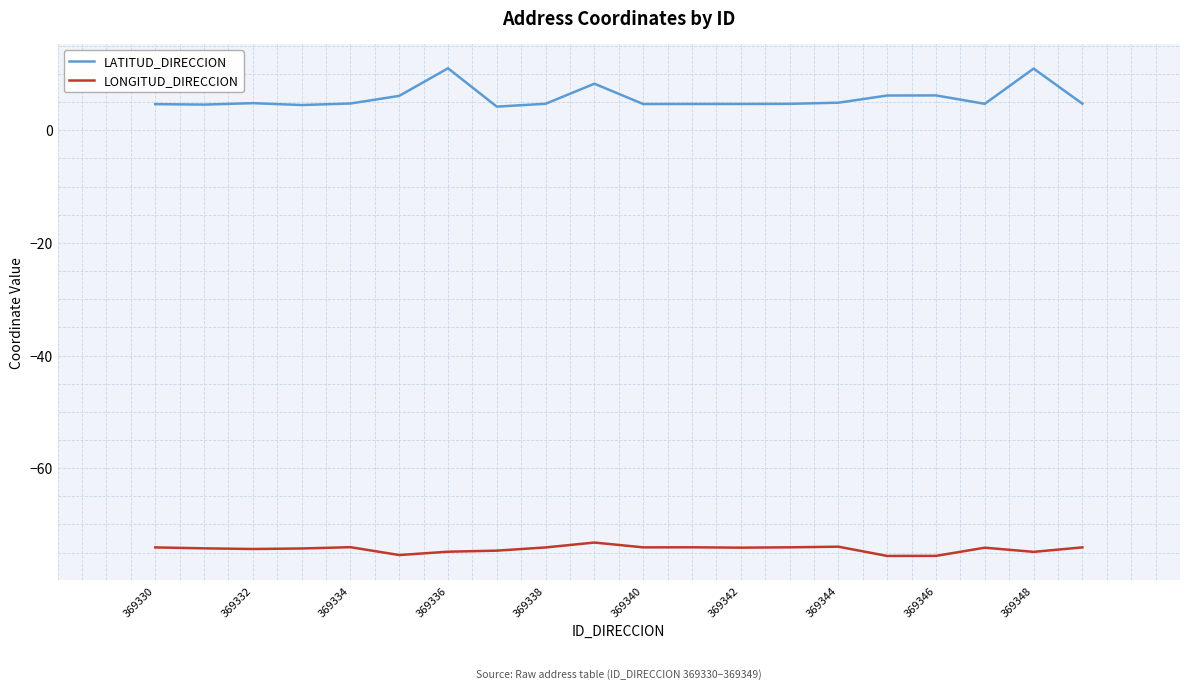

Which series has the largest total across all categories?

LATITUD_DIRECCION